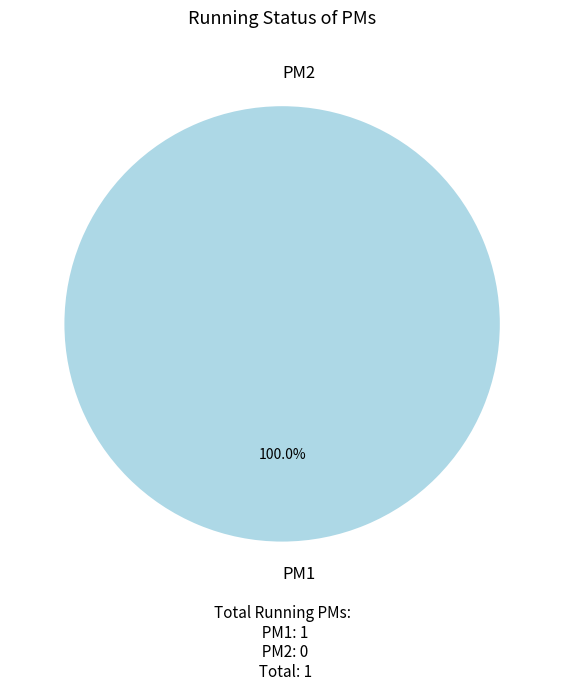

To the nearest percent, what is the difference between the PM2 and PM1 slice percentages?

100%